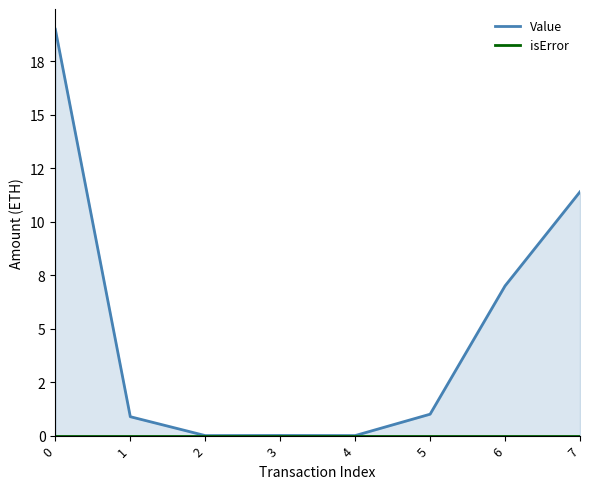

Reading left to right, what are all the values shown in this chart?

Value: 0=19.0	1=0.9	2=0.0	3=0.0	4=0.0	5=1.0	6=7.0	7=11.4
isError: 0=0.0	1=0.0	2=0.0	3=0.0	4=0.0	5=0.0	6=0.0	7=0.0